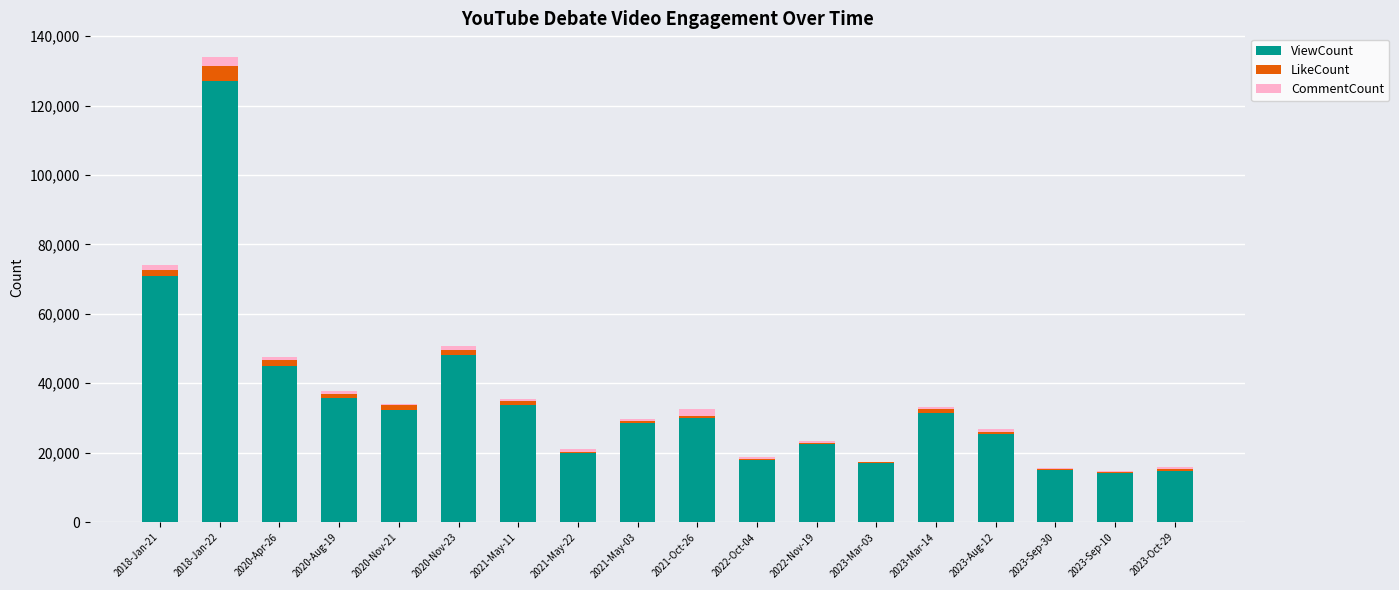

Which category has the highest value in the ViewCount series?

2018-Jan-22